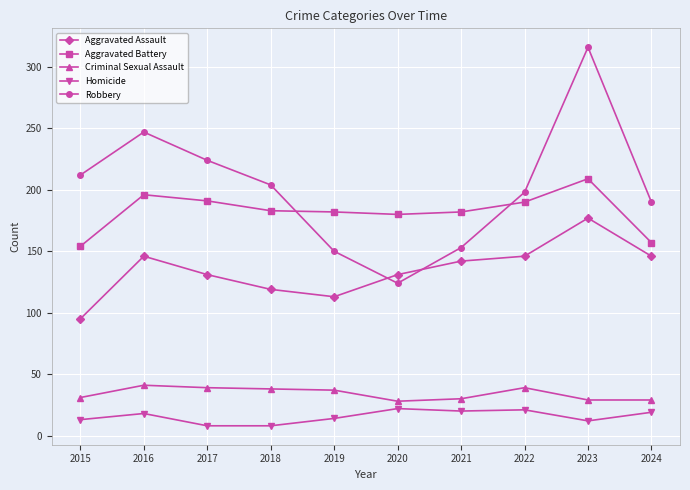

What is the difference between the maximum and minimum values in the Criminal Sexual Assault series?

13